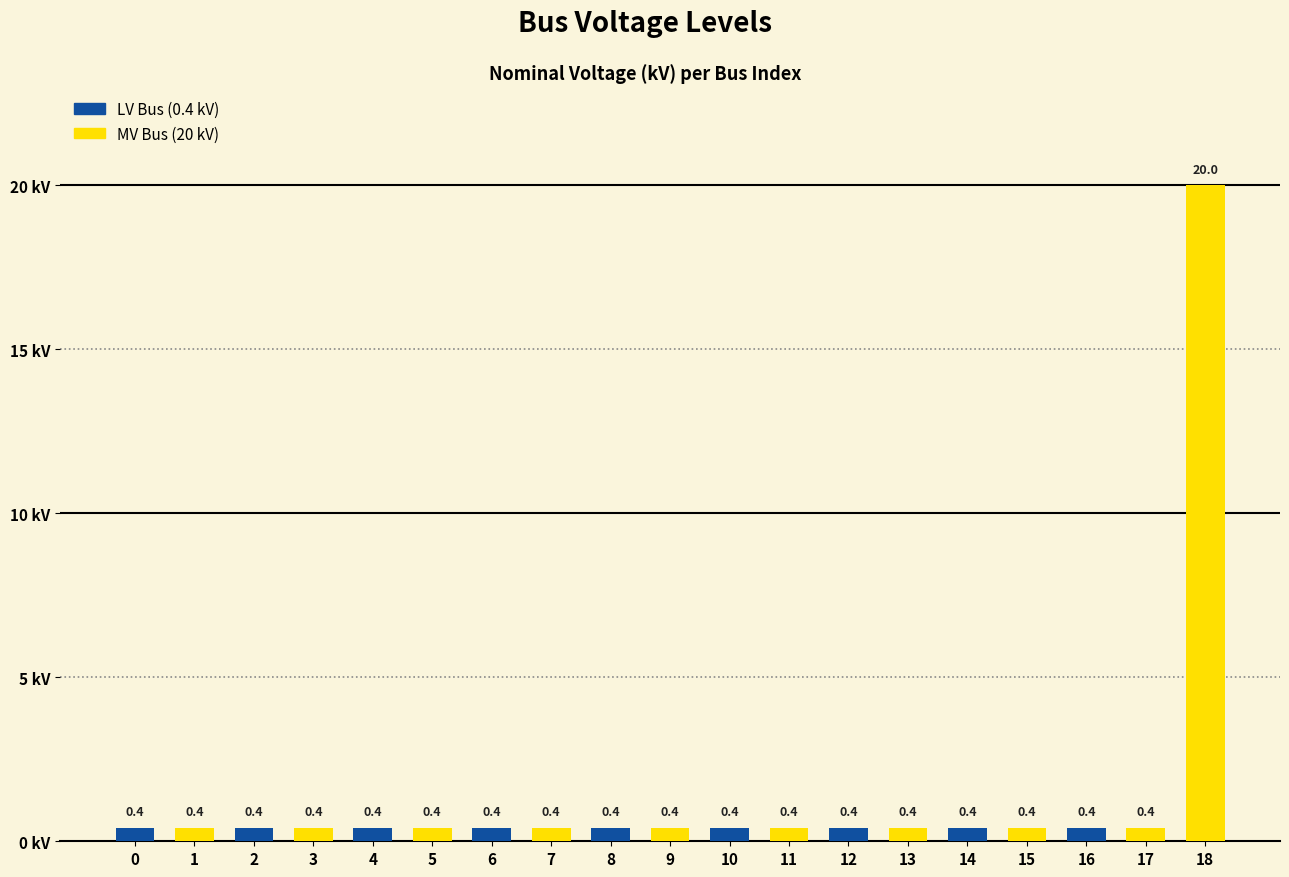

True or false: the data shows 0.4 at 1.

True